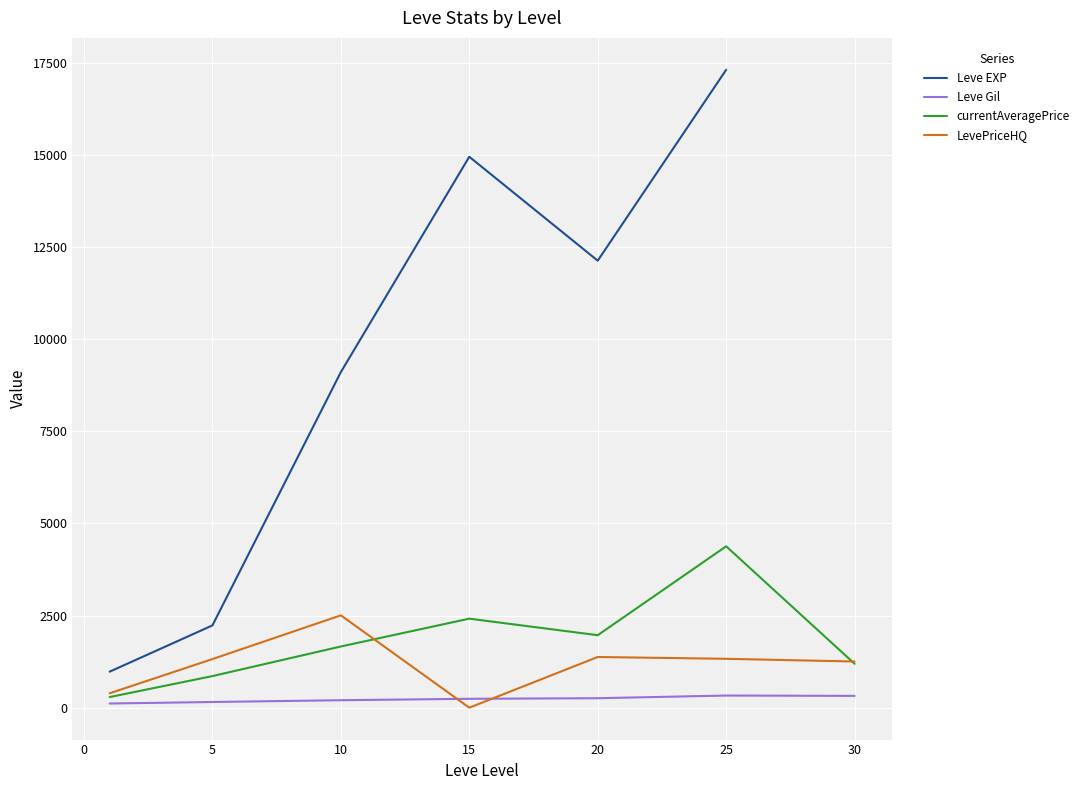

The value of LevePriceHQ at 5 is 384.6. True or false?

False